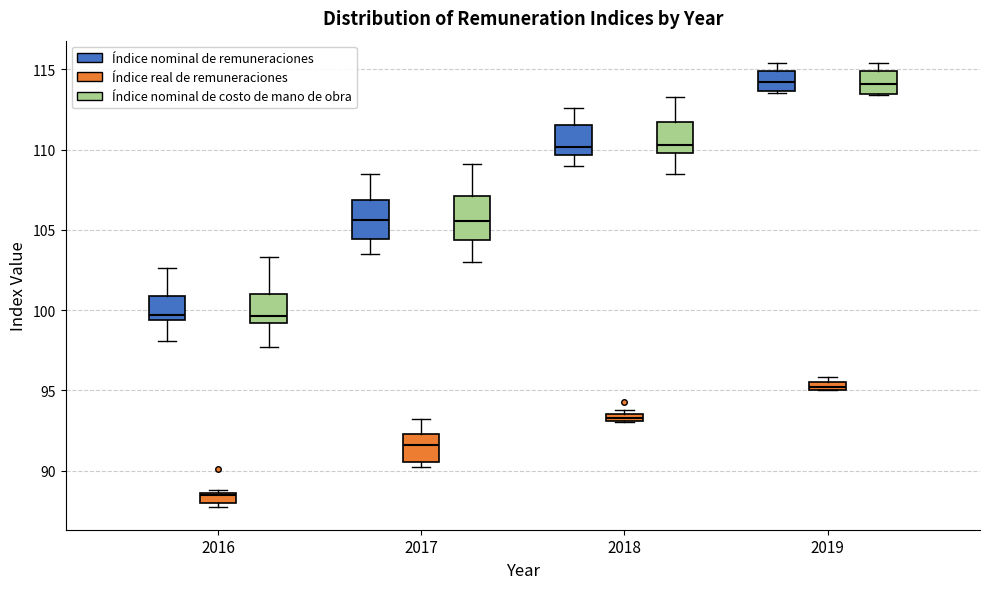

Where does the median line of the box for 2019 (Índice nominal de costo de mano de obra) sit on the y-axis? The values are not printed on the chart, so give them approximately, as read against the axis.

114.0